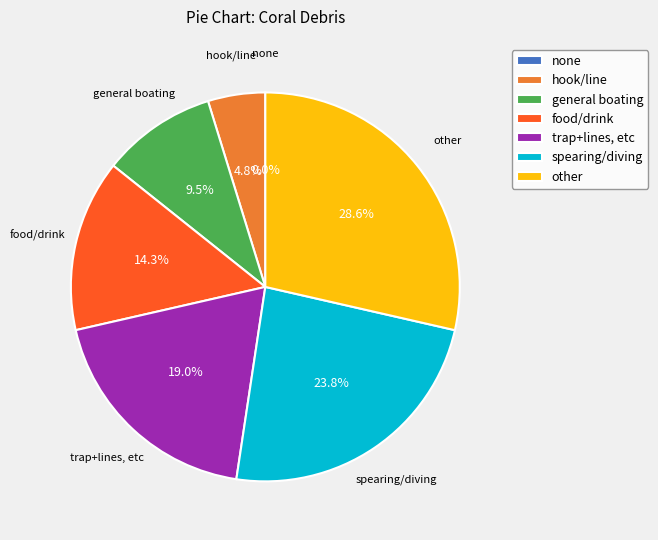

How much of the chart is everything except none?

100.0%